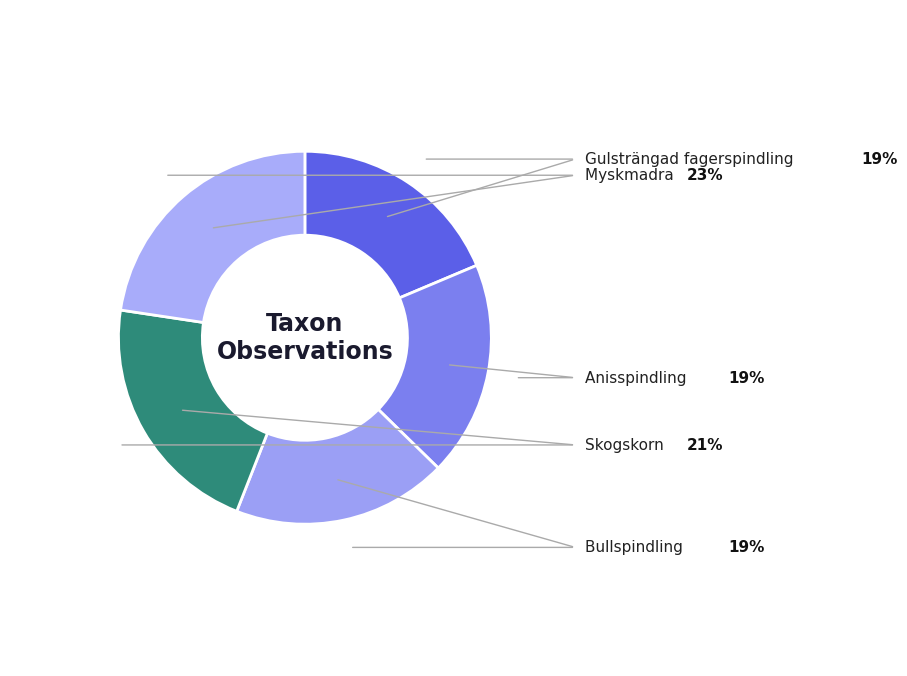

To the nearest percent, what is the difference between the largest and smallest slice percentages?

4%